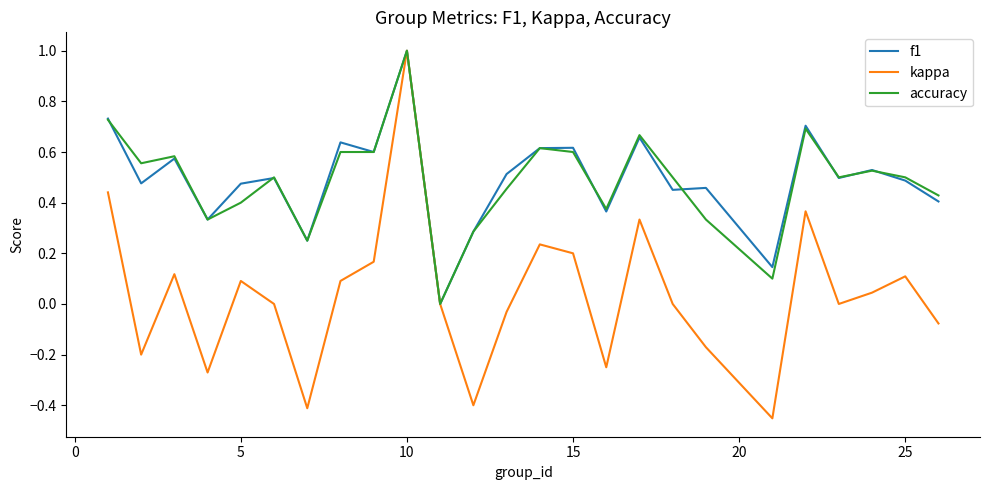

What is the greatest value displayed?

1.0